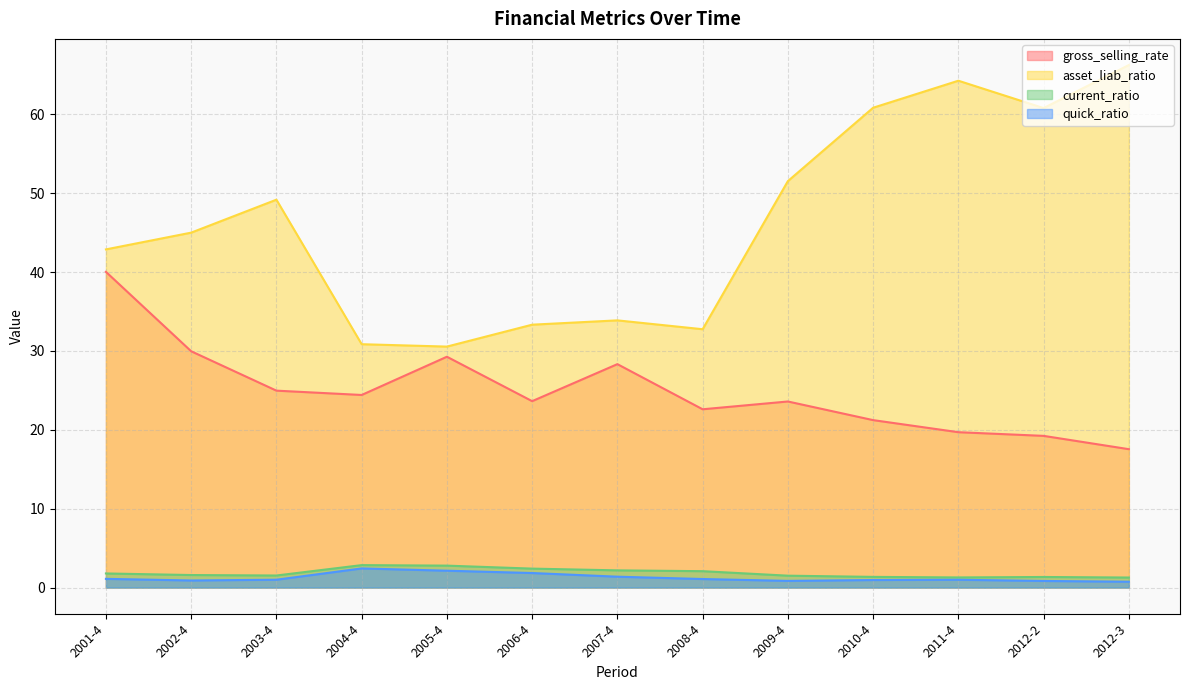

At which category is the sum across all series the highest?

2011-4